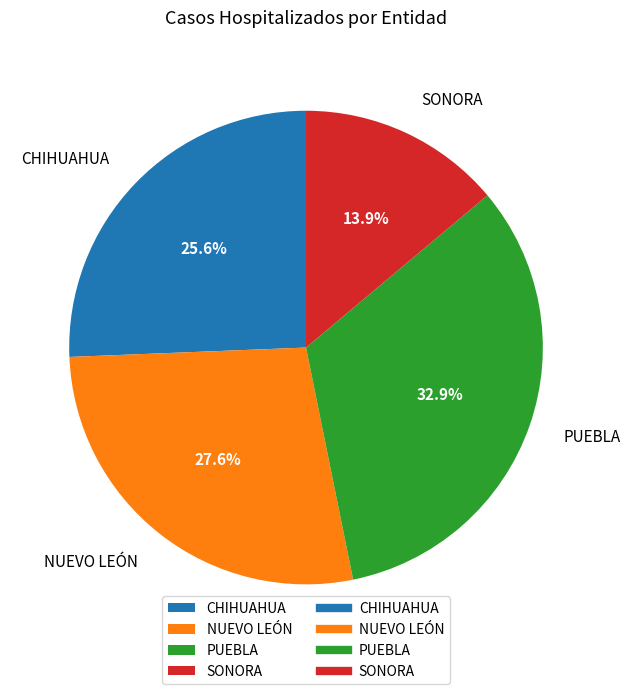

Which has a higher value, SONORA or PUEBLA?

PUEBLA